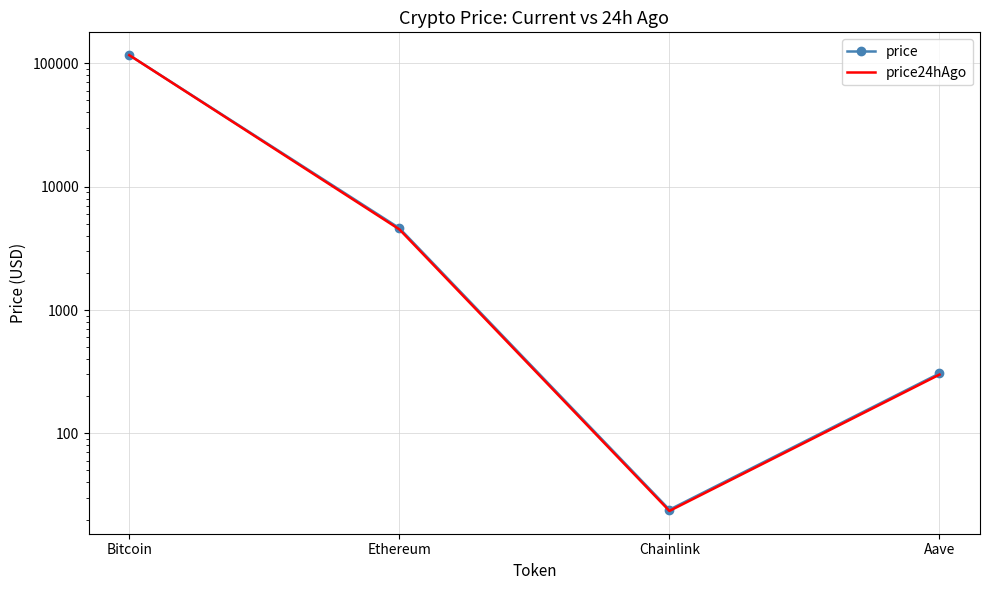

Reading left to right, what are all the values shown in this chart?

price: 116650.0	4612.1	24.0	305.9
price24hAgo: 116616.0	4507.7	23.5	299.3